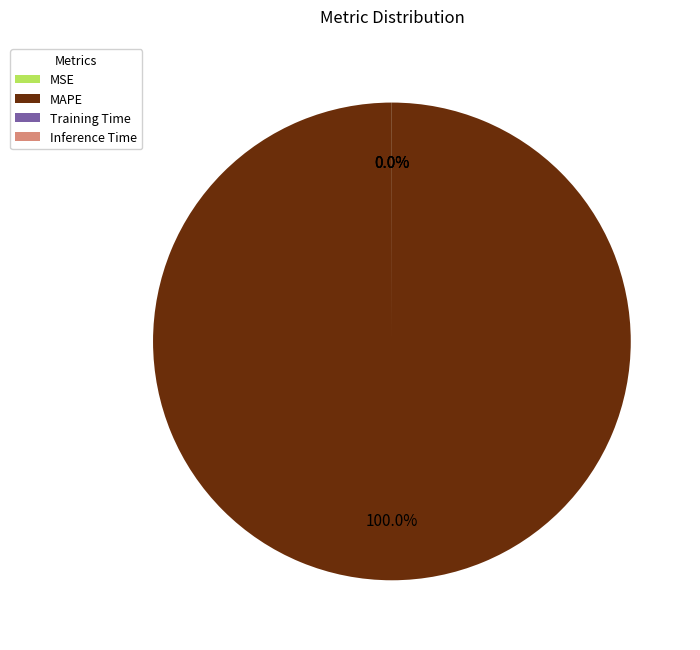

What is the majority slice?

MAPE